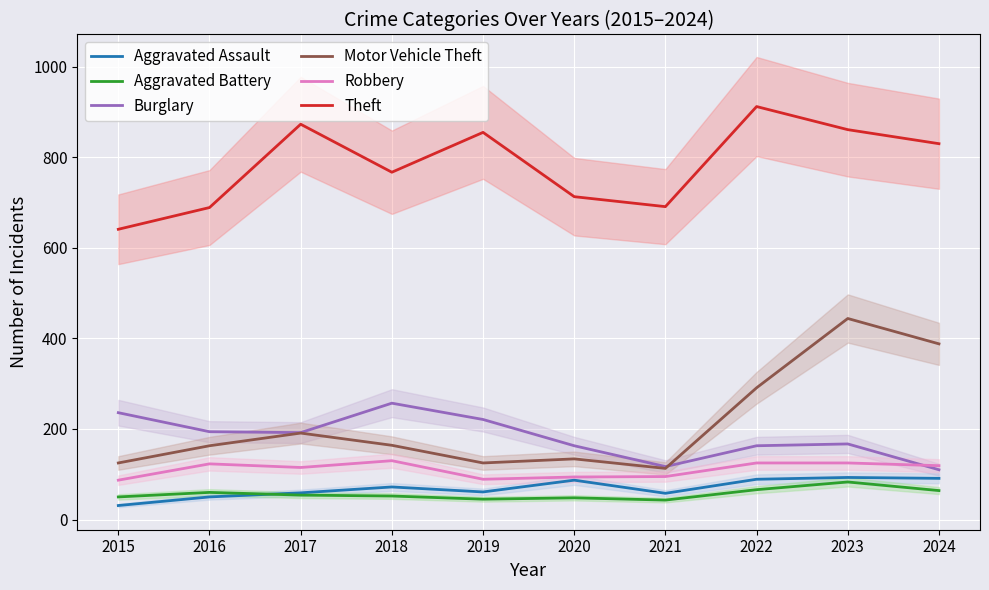

At which category does the chart reach its minimum across all series?

2015